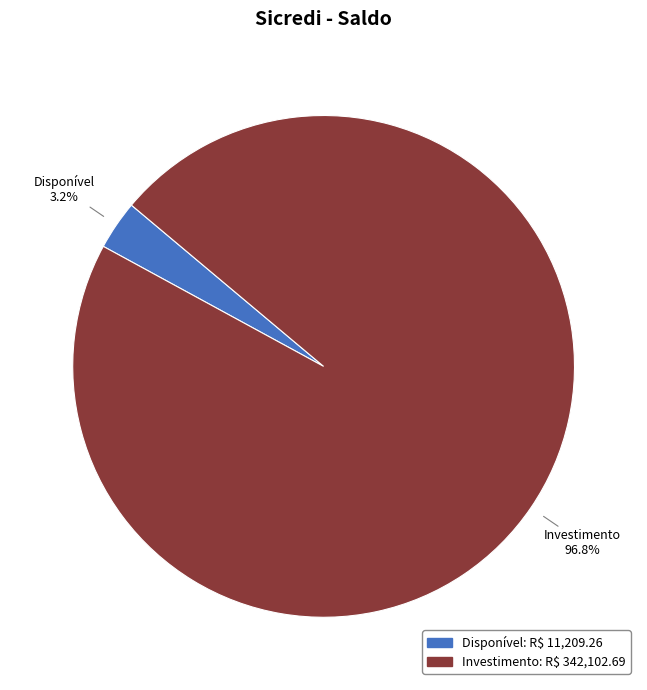

To the nearest percent, what is the combined percentage of Investimento and Disponível?

100%